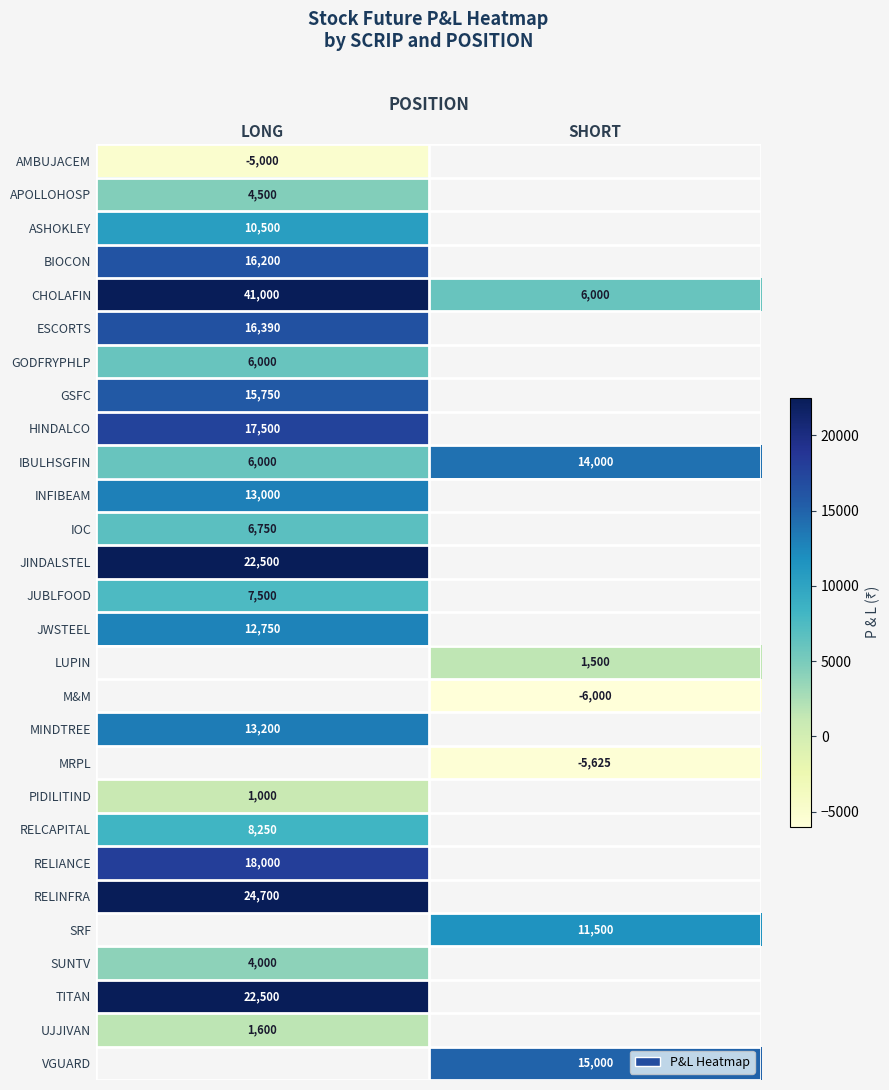

True or false: RELIANCE has a value of 5864.1 at LONG.

False